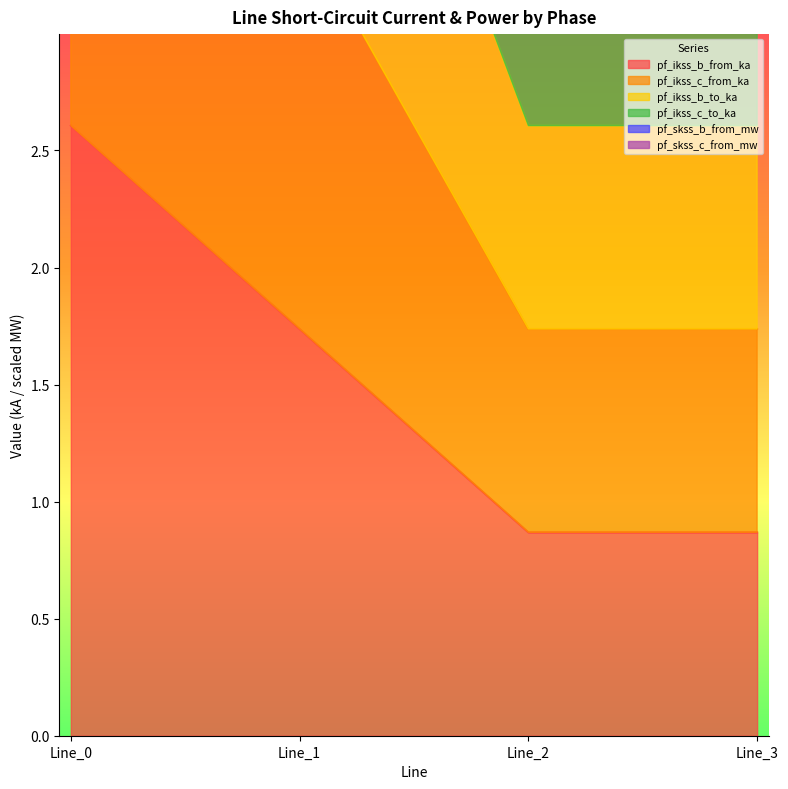

At which category does pf_ikss_c_from_ka reach its first local valley?

Line_2